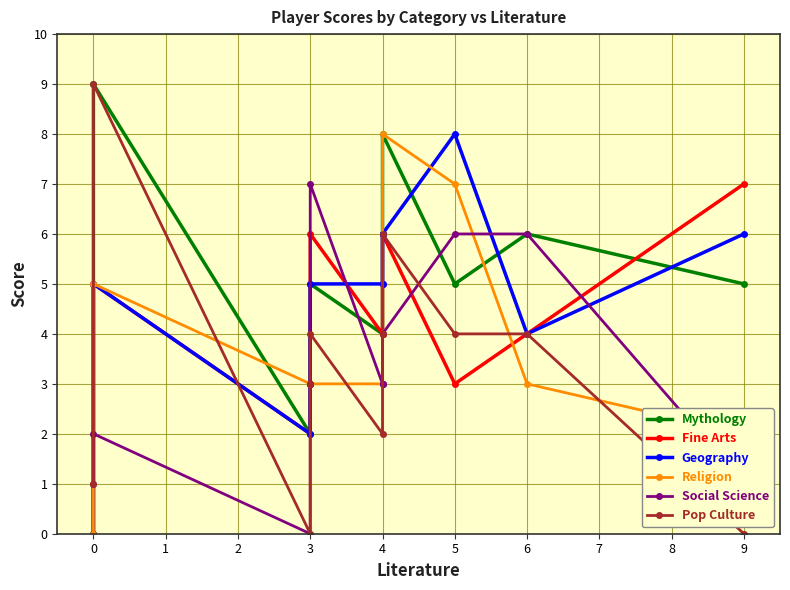

The value of Mythology at 0 is 4. True or false?

False